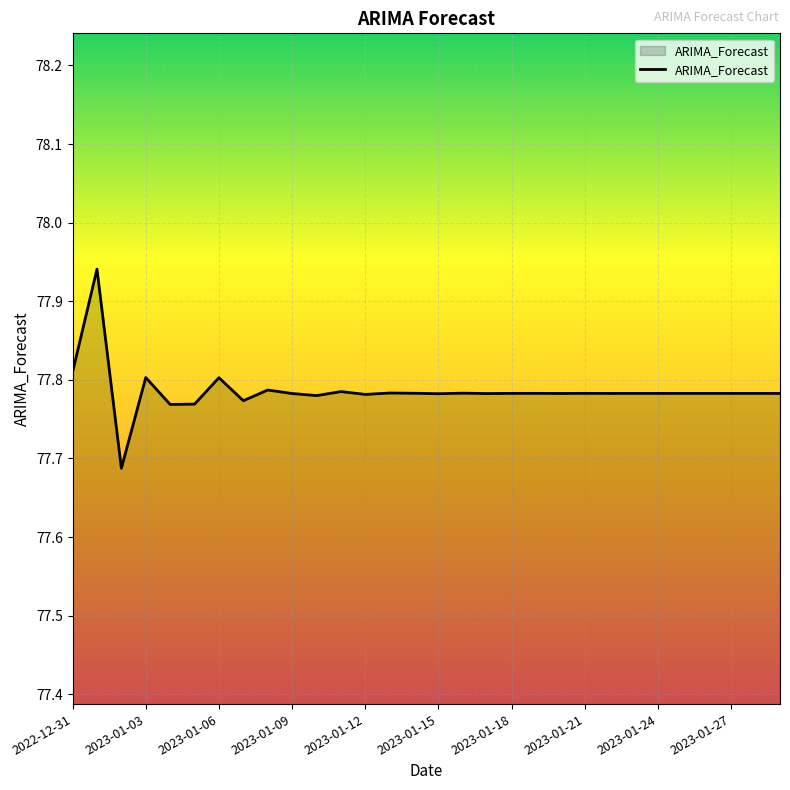

List the labels in order of value, smallest first.

2023-01-02, 2023-01-04, 2023-01-05, 2023-01-07, 2023-01-10, 2023-01-12, 2023-01-15, 2023-01-17, 2023-01-09, 2023-01-20, 2023-01-22, 2023-01-25, 2023-01-27, 2023-01-28, 2023-01-23, 2023-01-29, 2023-01-26, 2023-01-24, 2023-01-18, 2023-01-21, 2023-01-19, 2023-01-14, 2023-01-16, 2023-01-13, 2023-01-11, 2023-01-08, 2023-01-06, 2023-01-03, 2022-12-31, 2023-01-01